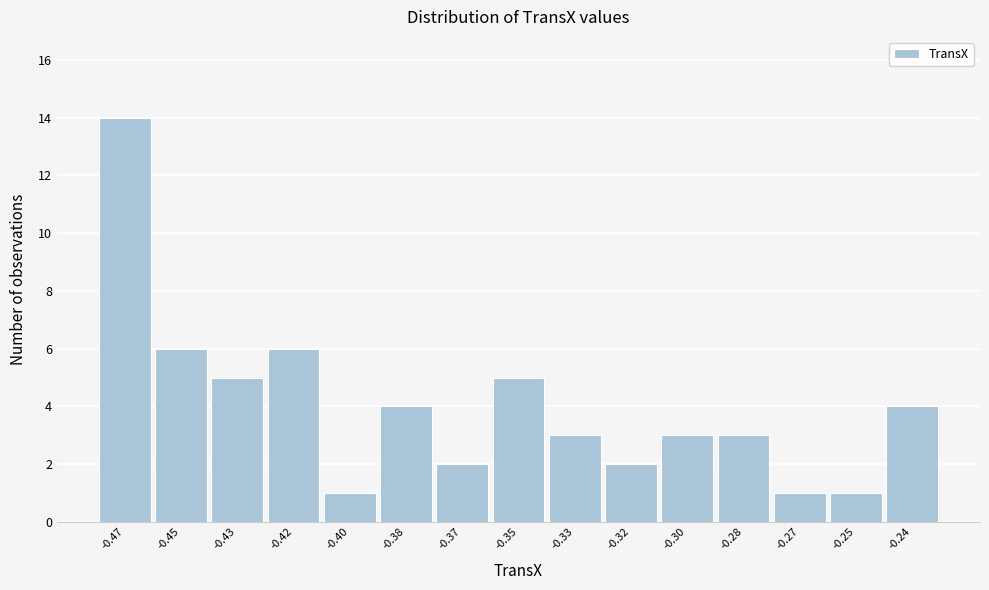

Reading right to left, what are all the values shown in this chart?

4	1	1	3	3	2	3	5	2	4	1	6	5	6	14